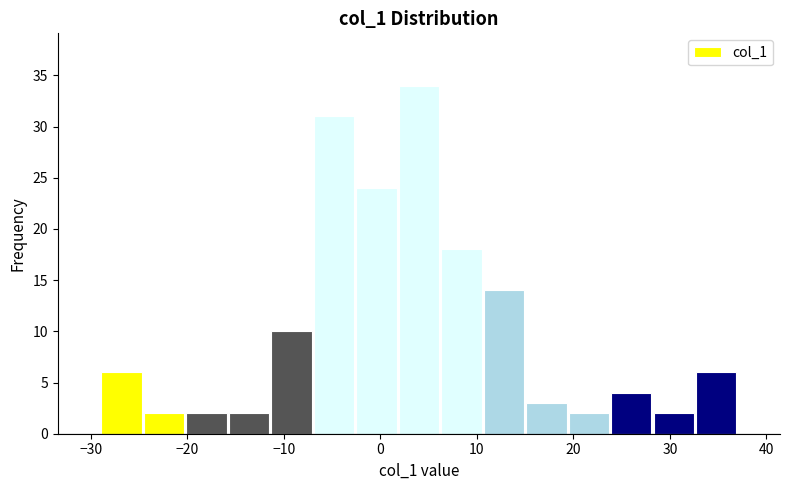

Reading left to right, list every bar in this chart as the range it spans on the x-axis followed by its height. Neither the bar edges nor the heights are printed on the chart, so give them approximately, as read against the axes.

-29.0 to -24.6: 6
-24.6 to -20.2: 2
-20.2 to -15.8: 2
-15.8 to -11.4: 2
-11.4 to -7.0: 10
-7.0 to -2.6: 31
-2.6 to 1.8: 24
1.8 to 6.2: 34
6.2 to 10.6: 18
10.6 to 15.0: 14
15.0 to 19.4: 3
19.4 to 23.8: 2
23.8 to 28.2: 4
28.2 to 32.6: 2
32.6 to 37.0: 6